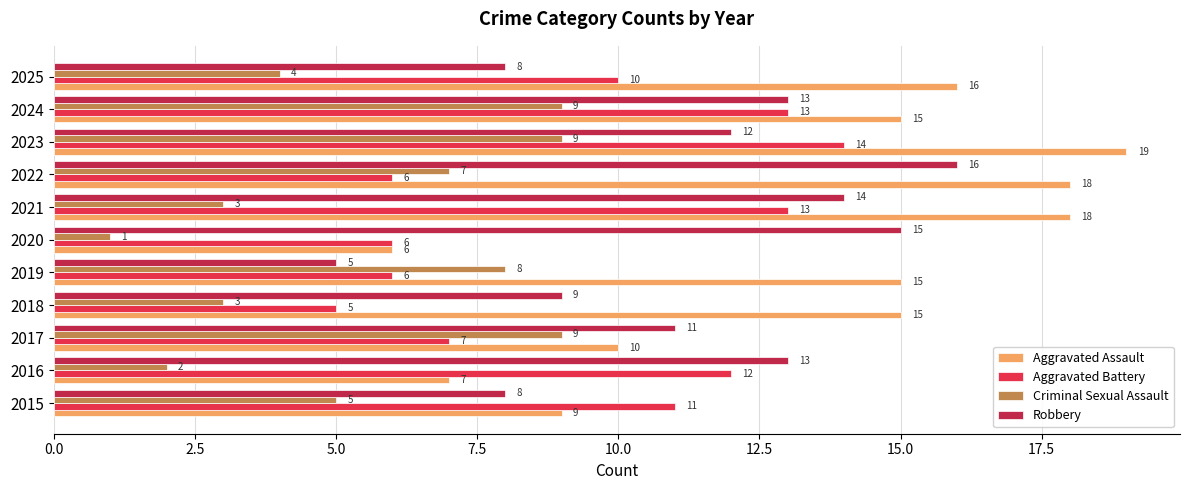

How many categories are shown in the chart?

11